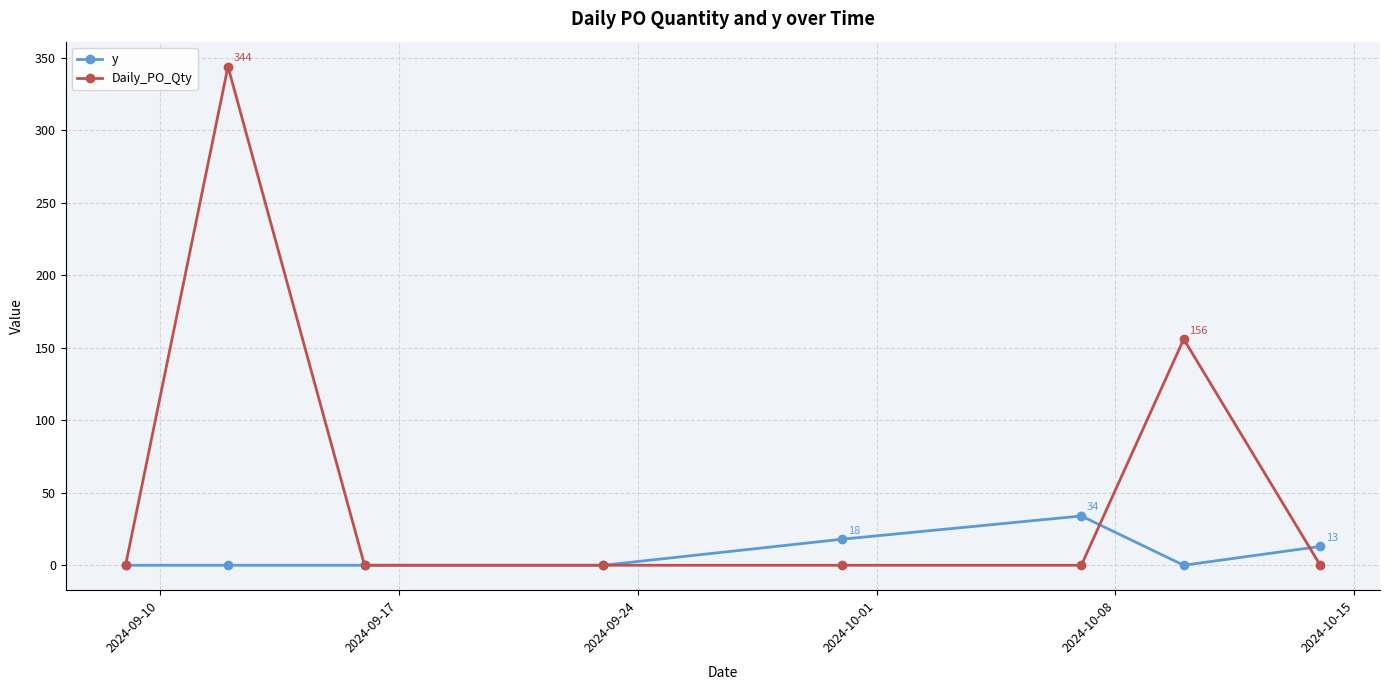

True or false: y has more than 2 points higher than both neighbors.

False